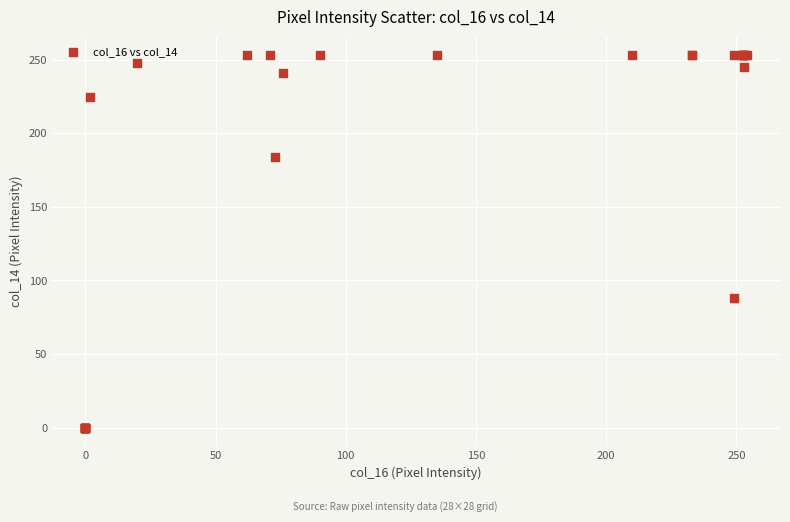

What Y value in the scatter plot is closest to 126?

88